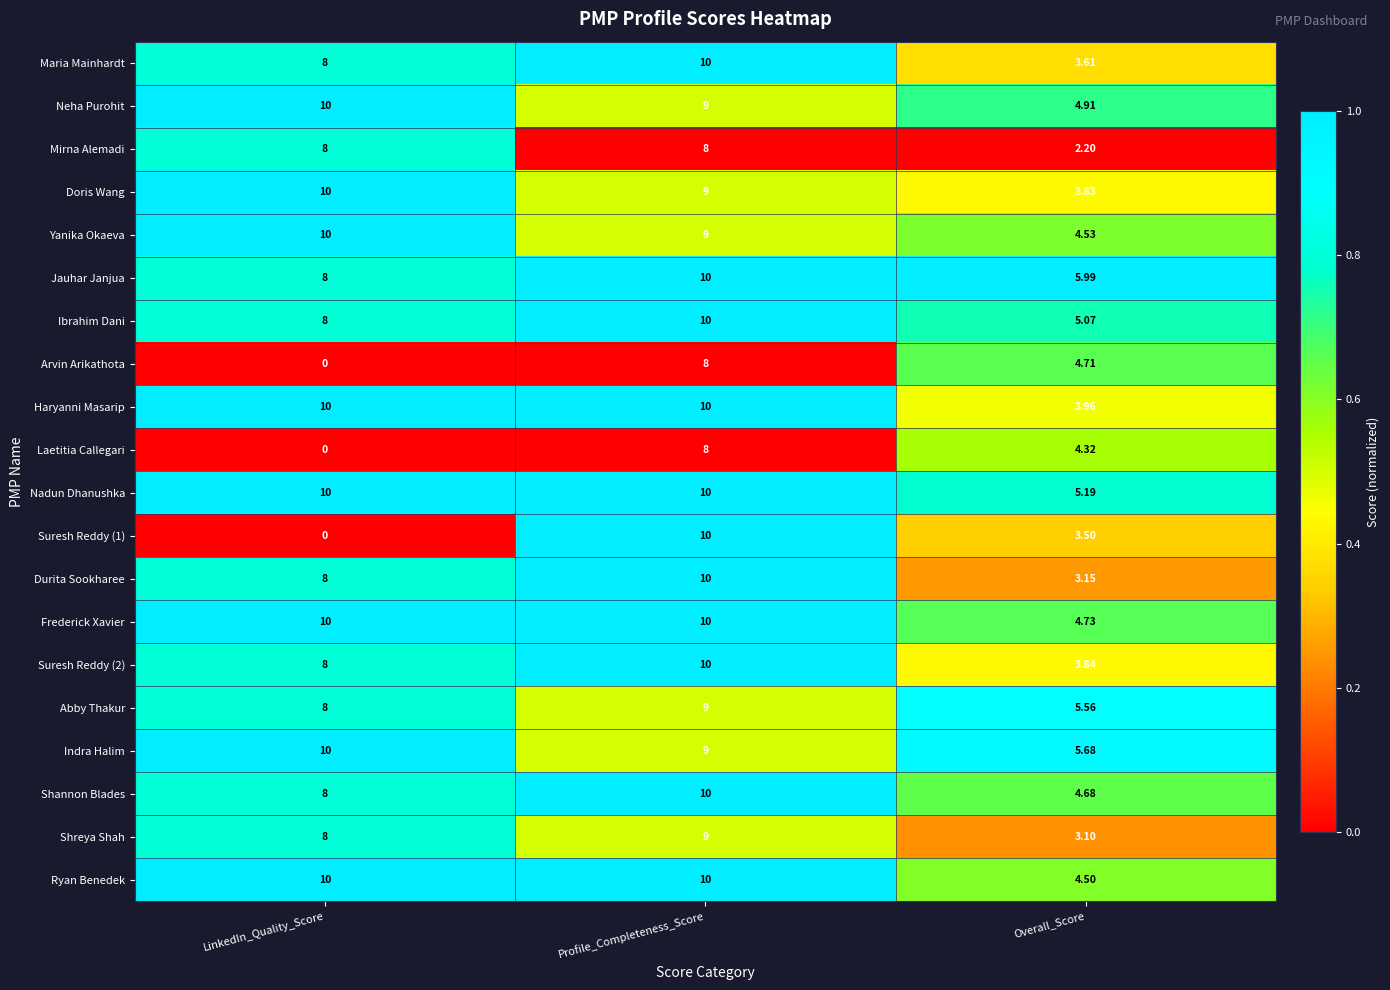

At which label does Durita Sookharee reach its peak?

Profile_Completeness_Score